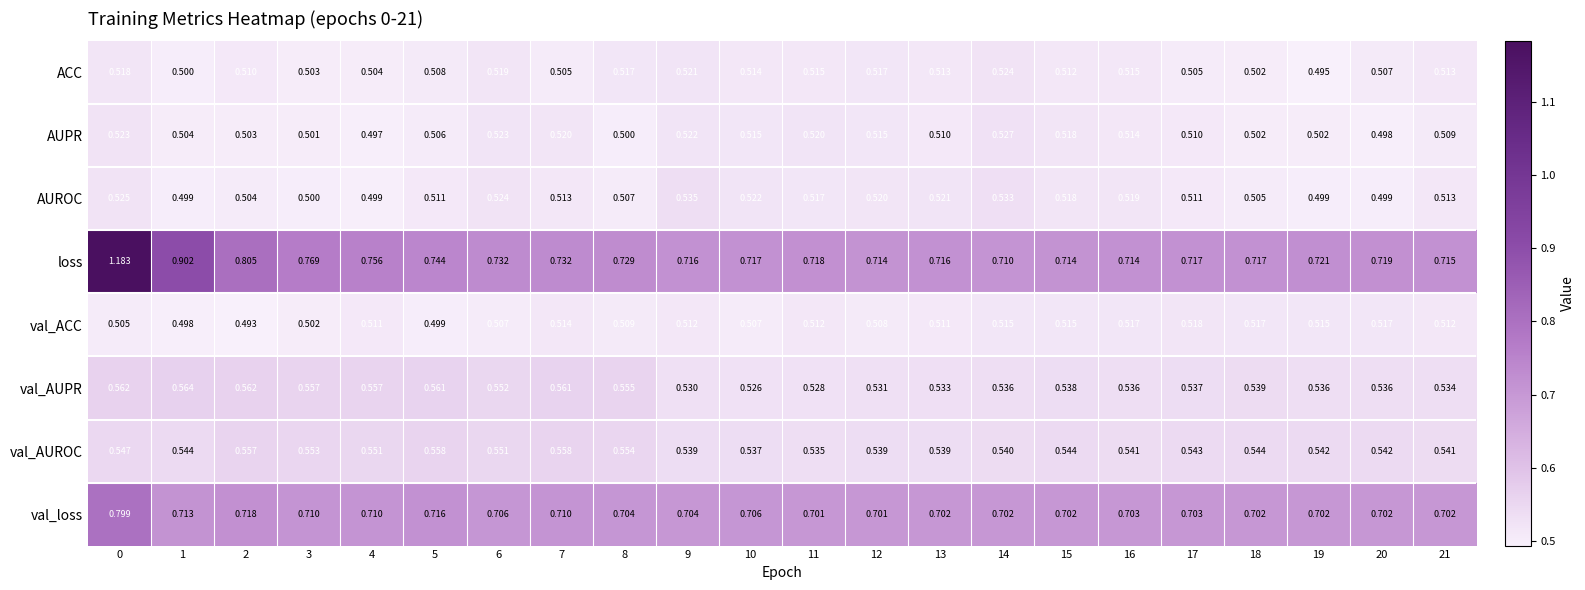

Which series has the largest total across all categories?

loss